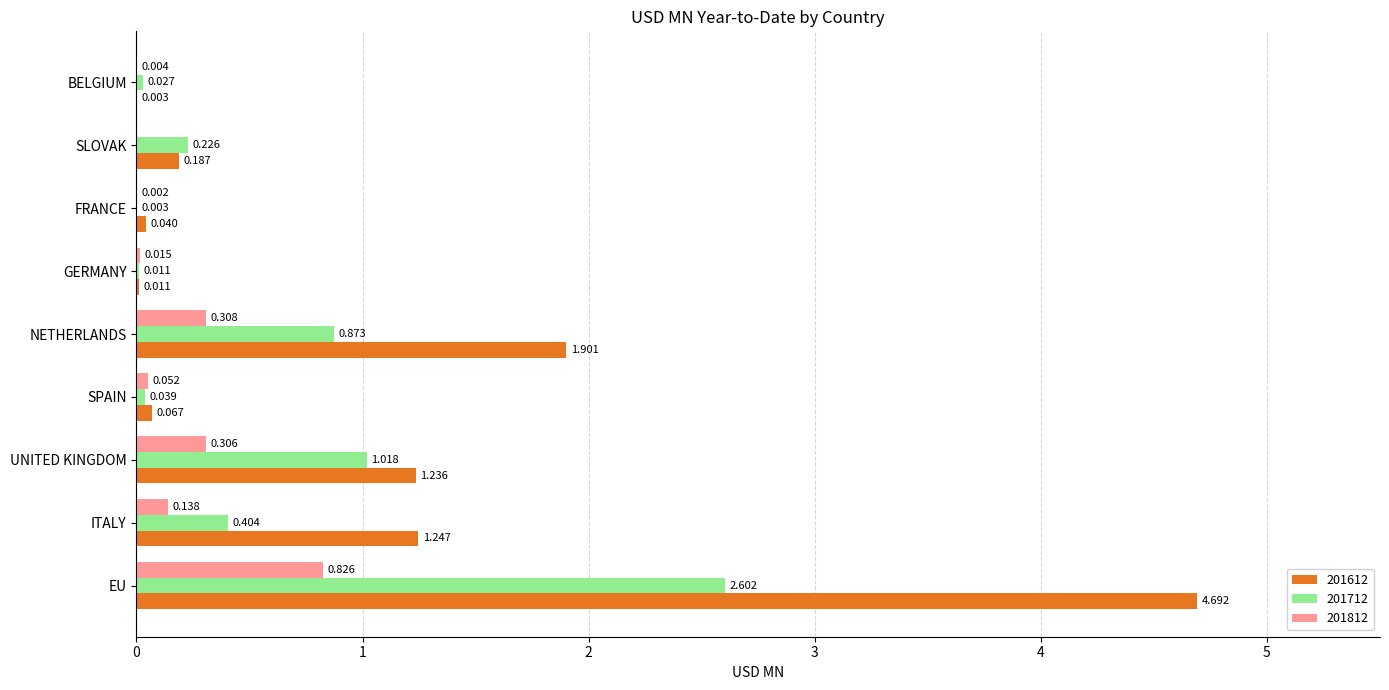

Which category has the highest value in the 201612 series?

EU